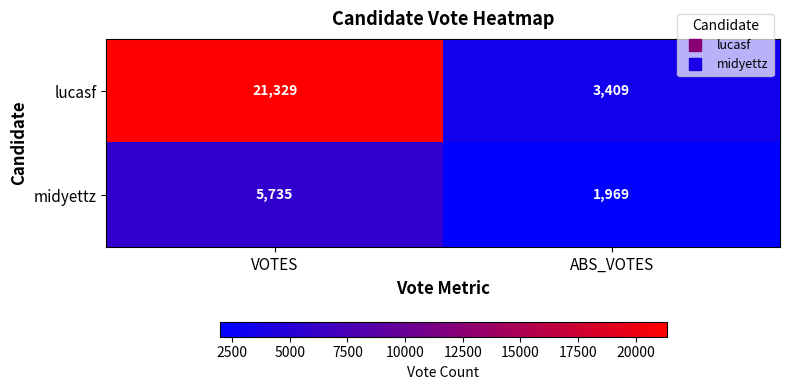

What is the difference between the highest and lowest values at VOTES?

15594